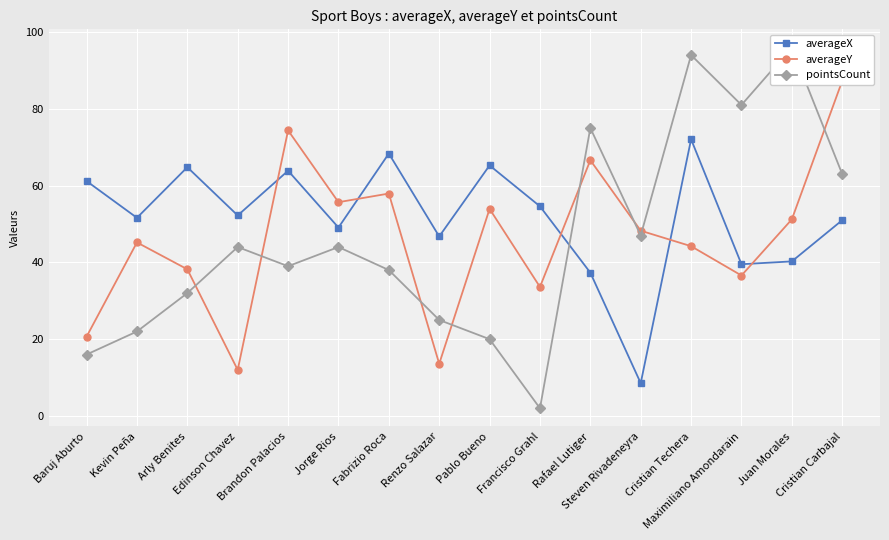

How many lines are shown in the chart?

3